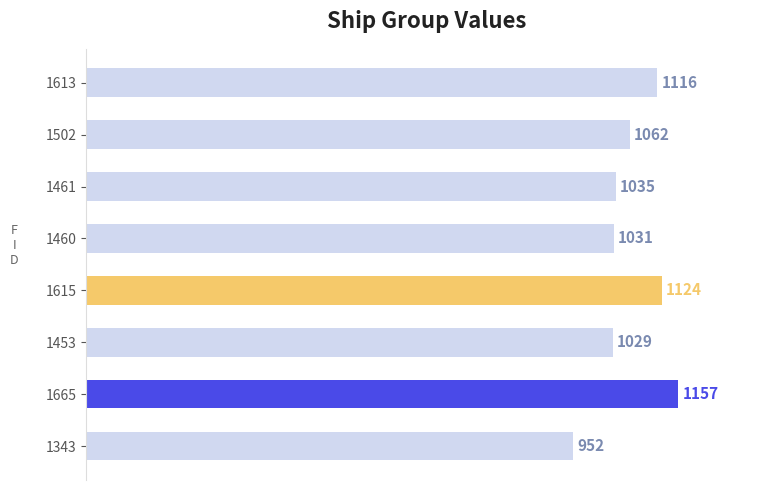

Where is the data nearest to the value 1054?

1502